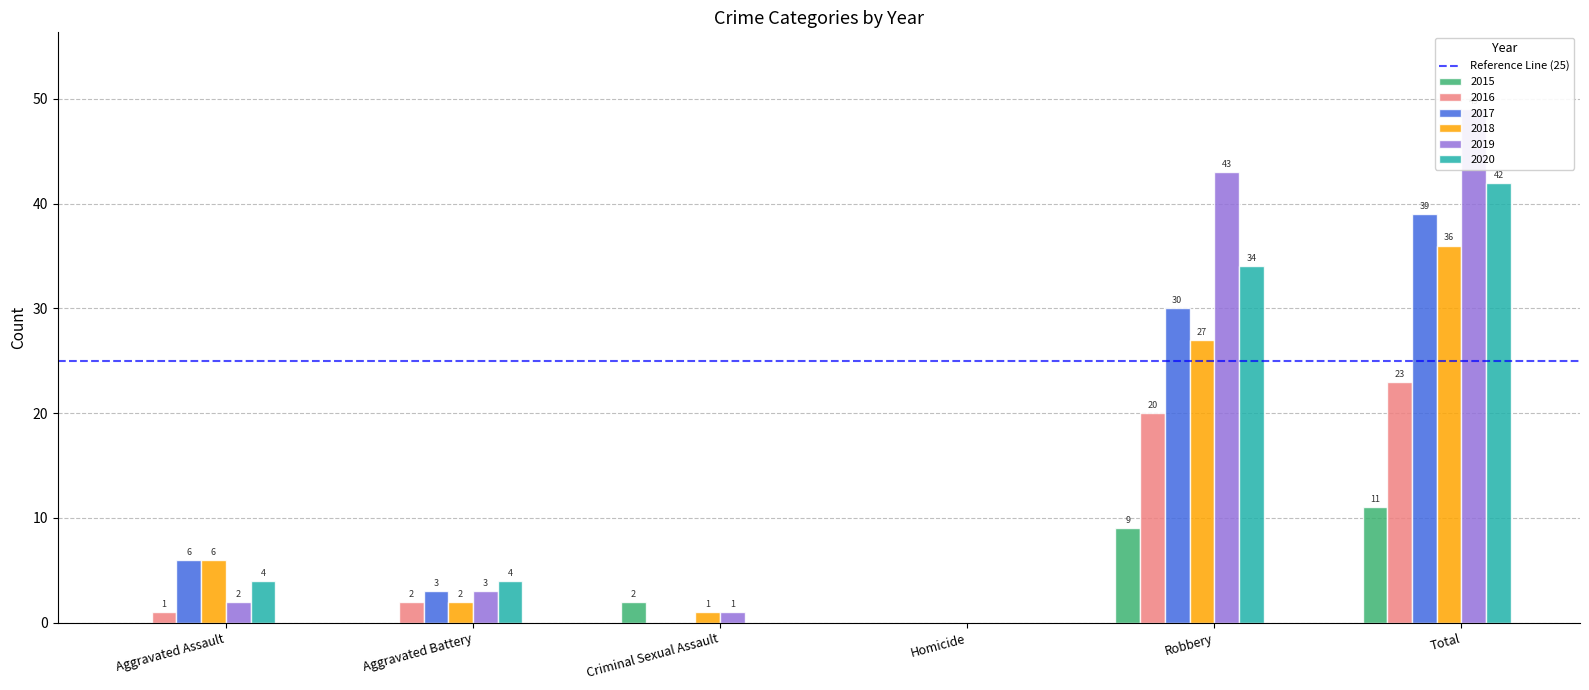

Which series has the largest range (max minus min)?

2019